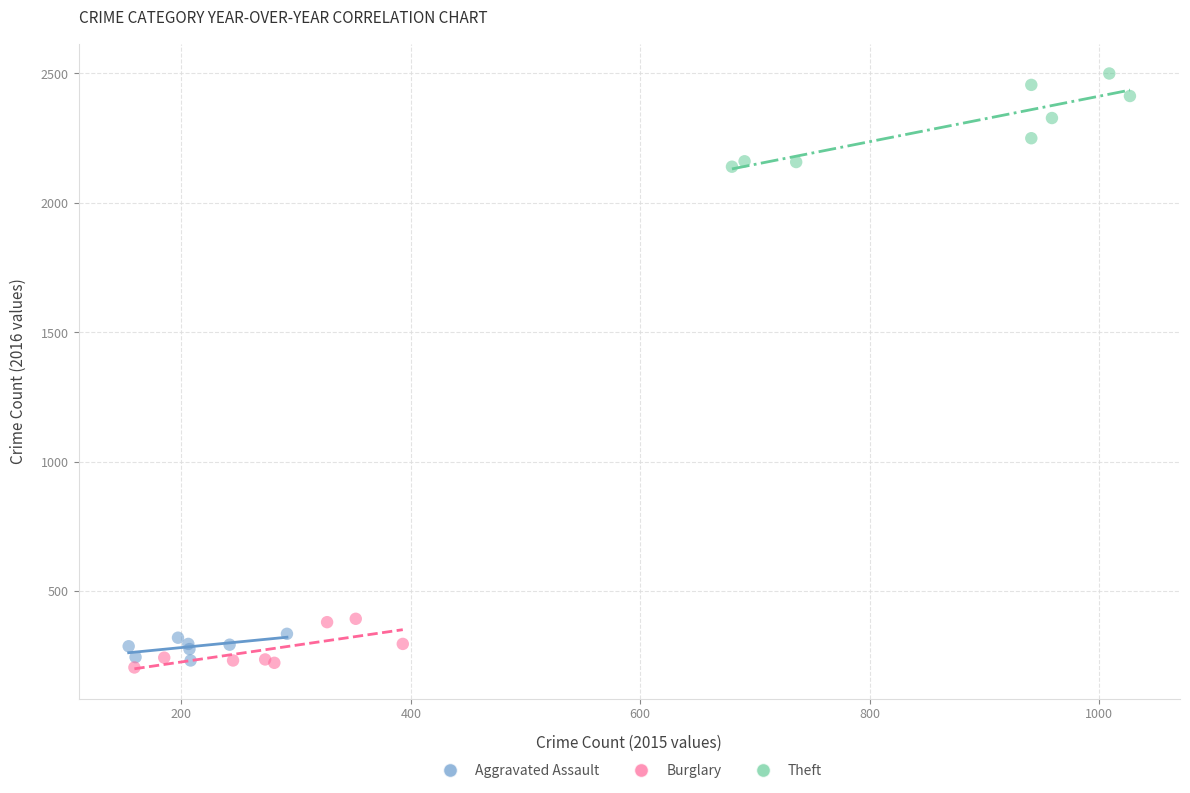

Which series has the widest spread of Y values?

Theft